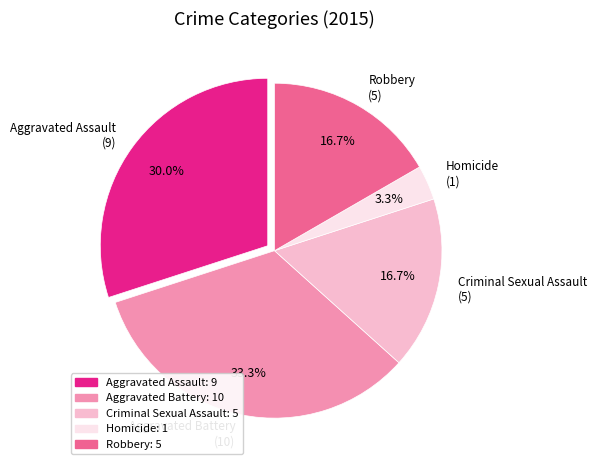

What is the ratio of the value at Aggravated Battery to the value at Robbery?

2.0